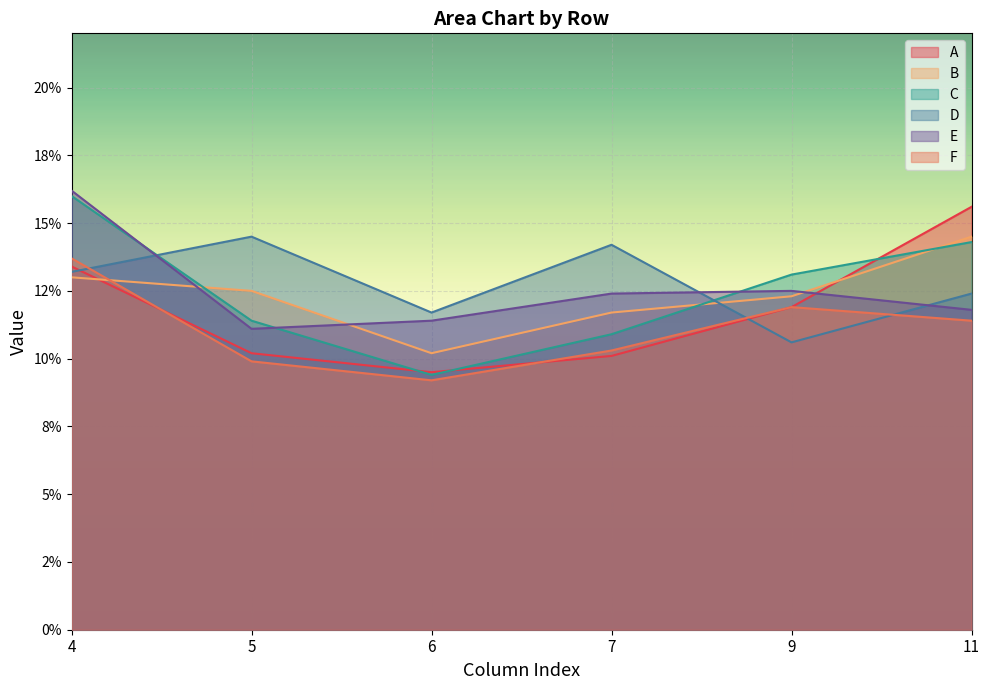

How many data points does each series have?

6